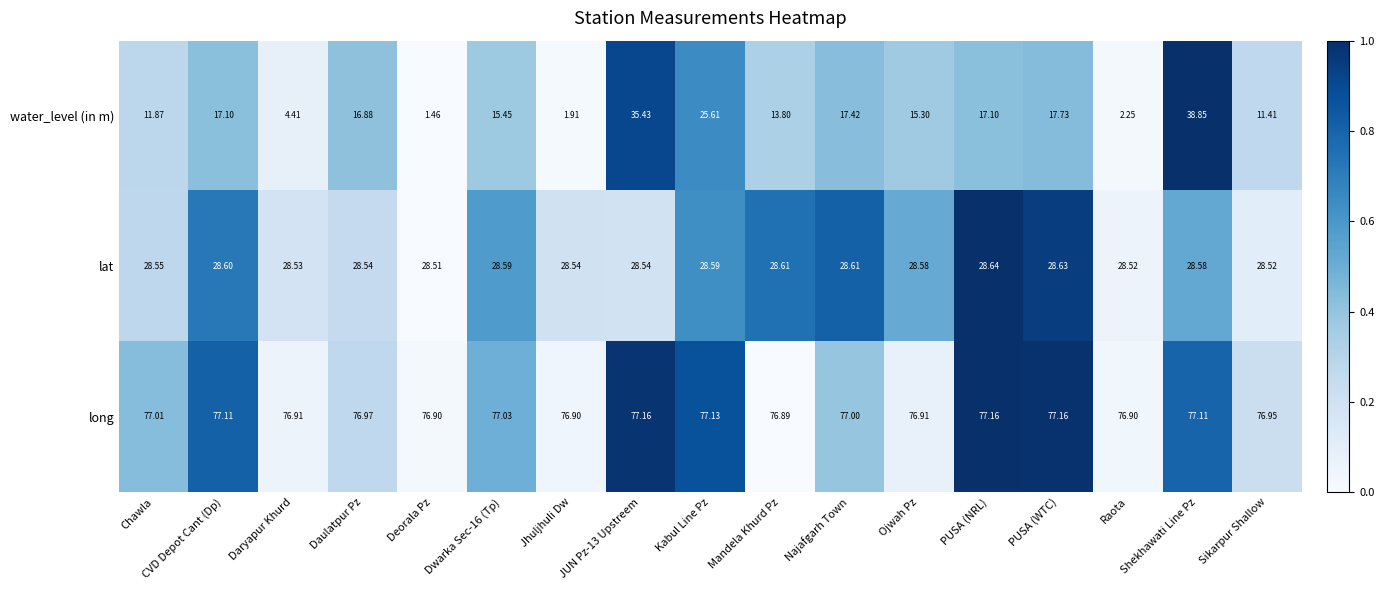

Count the number of categories in the chart.

17